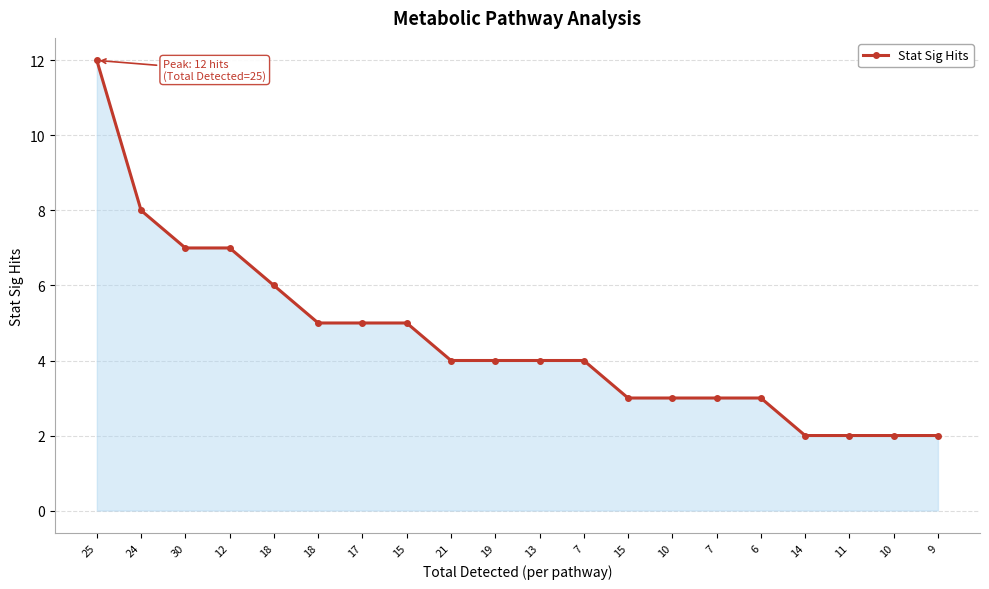

The value at 18 is 7. True or false?

False